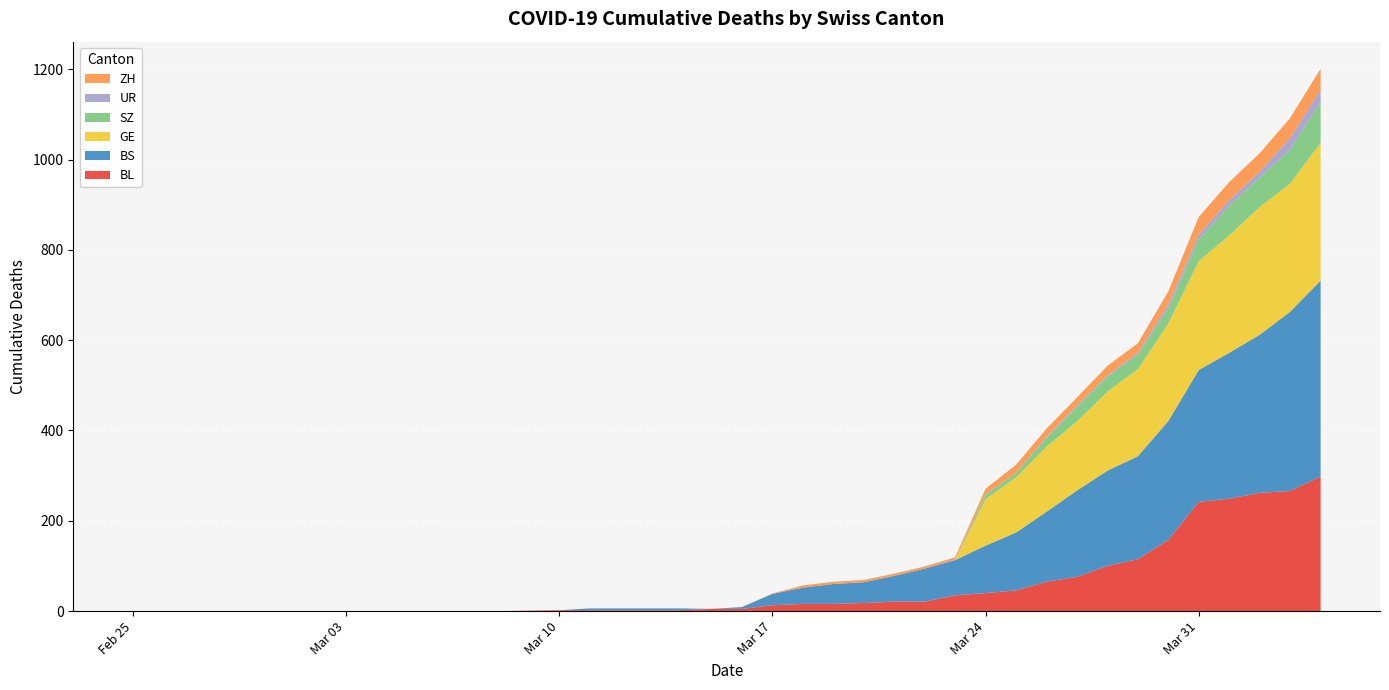

Reading left to right, extract all data points from this chart.

BL: 2020-02-25=0	2020-02-26=0	2020-02-27=0	2020-02-28=0	2020-02-29=0	2020-03-01=0	2020-03-02=0	2020-03-03=0	2020-03-04=0	2020-03-05=0	2020-03-06=0	2020-03-07=0	2020-03-08=0	2020-03-09=1	2020-03-10=2	2020-03-11=2	2020-03-12=2	2020-03-13=2	2020-03-14=2	2020-03-15=5	2020-03-16=5	2020-03-17=13	2020-03-18=16	2020-03-19=16	2020-03-20=18	2020-03-21=21	2020-03-22=21	2020-03-23=35	2020-03-24=40	2020-03-25=46	2020-03-26=65	2020-03-27=76	2020-03-28=100	2020-03-29=115	2020-03-30=158	2020-03-31=242	2020-04-01=249	2020-04-02=262	2020-04-03=266	2020-04-04=298
BS: 2020-02-25=0	2020-02-26=0	2020-02-27=0	2020-02-28=0	2020-02-29=0	2020-03-01=0	2020-03-02=0	2020-03-03=0	2020-03-04=0	2020-03-05=0	2020-03-06=0	2020-03-07=0	2020-03-08=0	2020-03-09=0	2020-03-10=0	2020-03-11=4	2020-03-12=4	2020-03-13=4	2020-03-14=4	2020-03-15=0	2020-03-16=4	2020-03-17=25	2020-03-18=36	2020-03-19=44	2020-03-20=46	2020-03-21=57	2020-03-22=73	2020-03-23=78	2020-03-24=105	2020-03-25=128	2020-03-26=155	2020-03-27=191	2020-03-28=211	2020-03-29=228	2020-03-30=263	2020-03-31=292	2020-04-01=323	2020-04-02=350	2020-04-03=397	2020-04-04=434
GE: 2020-02-25=0	2020-02-26=0	2020-02-27=0	2020-02-28=0	2020-02-29=0	2020-03-01=0	2020-03-02=0	2020-03-03=0	2020-03-04=0	2020-03-05=0	2020-03-06=0	2020-03-07=0	2020-03-08=0	2020-03-09=0	2020-03-10=0	2020-03-11=0	2020-03-12=0	2020-03-13=0	2020-03-14=0	2020-03-15=0	2020-03-16=0	2020-03-17=0	2020-03-18=0	2020-03-19=0	2020-03-20=0	2020-03-21=0	2020-03-22=0	2020-03-23=0	2020-03-24=103	2020-03-25=122	2020-03-26=144	2020-03-27=153	2020-03-28=175	2020-03-29=193	2020-03-30=216	2020-03-31=241	2020-04-01=260	2020-04-02=283	2020-04-03=284	2020-04-04=305
SZ: 2020-02-25=0	2020-02-26=0	2020-02-27=0	2020-02-28=0	2020-02-29=0	2020-03-01=0	2020-03-02=0	2020-03-03=0	2020-03-04=0	2020-03-05=0	2020-03-06=0	2020-03-07=0	2020-03-08=0	2020-03-09=0	2020-03-10=0	2020-03-11=0	2020-03-12=0	2020-03-13=0	2020-03-14=0	2020-03-15=0	2020-03-16=0	2020-03-17=0	2020-03-18=0	2020-03-19=0	2020-03-20=0	2020-03-21=0	2020-03-22=0	2020-03-23=0	2020-03-24=10	2020-03-25=10	2020-03-26=20	2020-03-27=32	2020-03-28=33	2020-03-29=33	2020-03-30=33	2020-03-31=48	2020-04-01=65	2020-04-02=65	2020-04-03=75	2020-04-04=92
UR: 2020-02-25=0	2020-02-26=0	2020-02-27=0	2020-02-28=0	2020-02-29=0	2020-03-01=0	2020-03-02=0	2020-03-03=0	2020-03-04=0	2020-03-05=0	2020-03-06=0	2020-03-07=0	2020-03-08=0	2020-03-09=0	2020-03-10=0	2020-03-11=0	2020-03-12=0	2020-03-13=0	2020-03-14=0	2020-03-15=0	2020-03-16=0	2020-03-17=0	2020-03-18=0	2020-03-19=0	2020-03-20=0	2020-03-21=0	2020-03-22=0	2020-03-23=1	2020-03-24=1	2020-03-25=0	2020-03-26=2	2020-03-27=3	2020-03-28=3	2020-03-29=3	2020-03-30=9	2020-03-31=11	2020-04-01=13	2020-04-02=13	2020-04-03=26	2020-04-04=26
ZH: 2020-02-25=0	2020-02-26=0	2020-02-27=0	2020-02-28=0	2020-02-29=0	2020-03-01=0	2020-03-02=0	2020-03-03=0	2020-03-04=0	2020-03-05=0	2020-03-06=0	2020-03-07=0	2020-03-08=0	2020-03-09=0	2020-03-10=0	2020-03-11=0	2020-03-12=0	2020-03-13=0	2020-03-14=0	2020-03-15=0	2020-03-16=0	2020-03-17=1	2020-03-18=5	2020-03-19=5	2020-03-20=5	2020-03-21=5	2020-03-22=5	2020-03-23=5	2020-03-24=12	2020-03-25=18	2020-03-26=18	2020-03-27=18	2020-03-28=21	2020-03-29=21	2020-03-30=29	2020-03-31=39	2020-04-01=40	2020-04-02=41	2020-04-03=44	2020-04-04=46